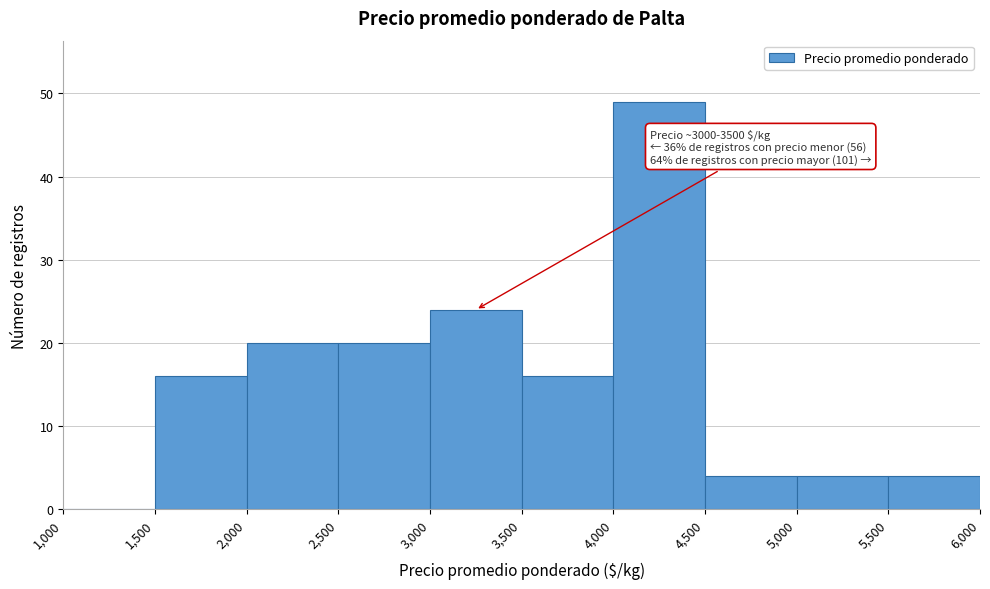

Which range on the x-axis has the tallest bar?

4,000 to 4,500